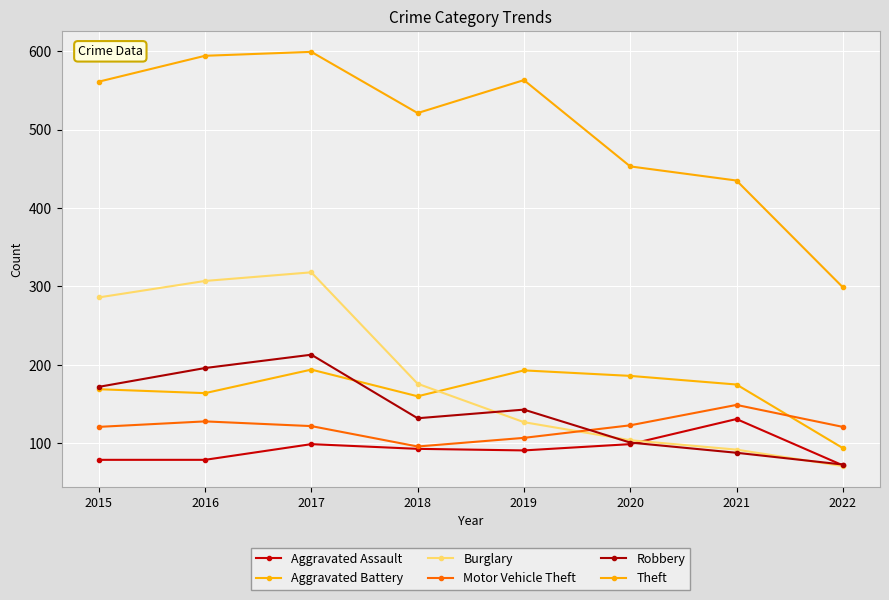

After their last crossing, which series has the higher values: Burglary or Motor Vehicle Theft?

Motor Vehicle Theft